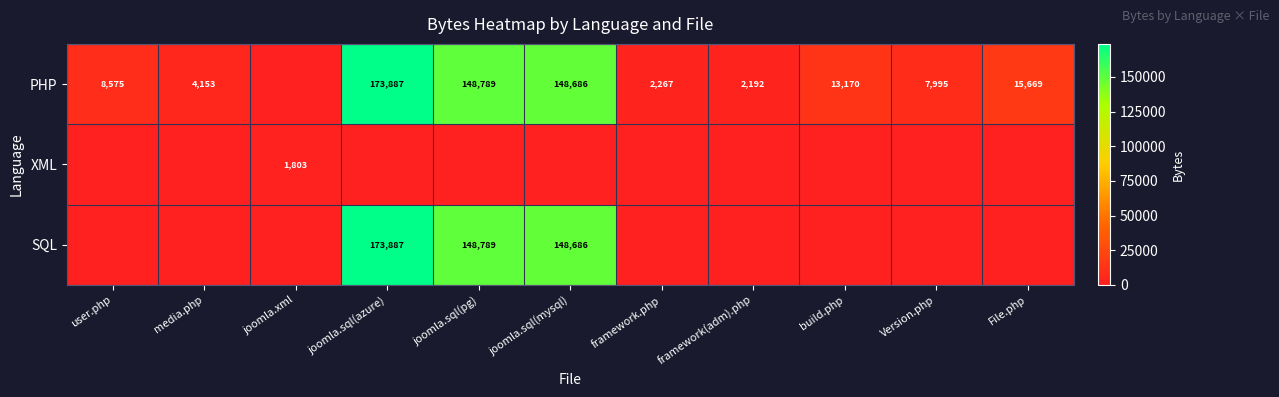

Is it true that PHP equals 148789 at joomla.sql(pg)?

True